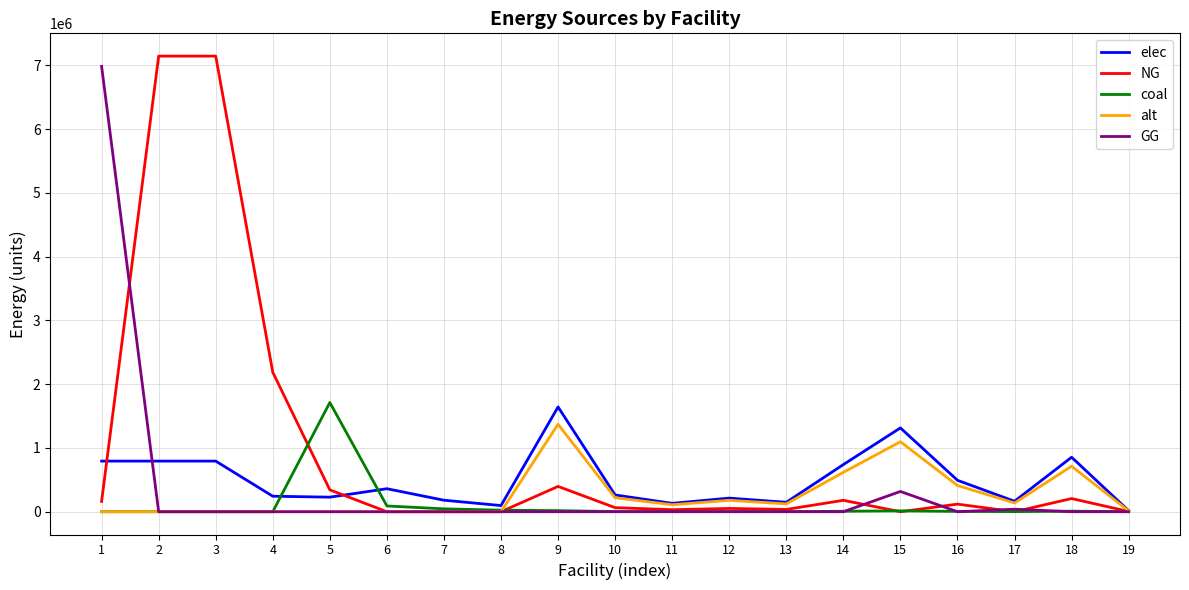

How many lines are shown in the chart?

5